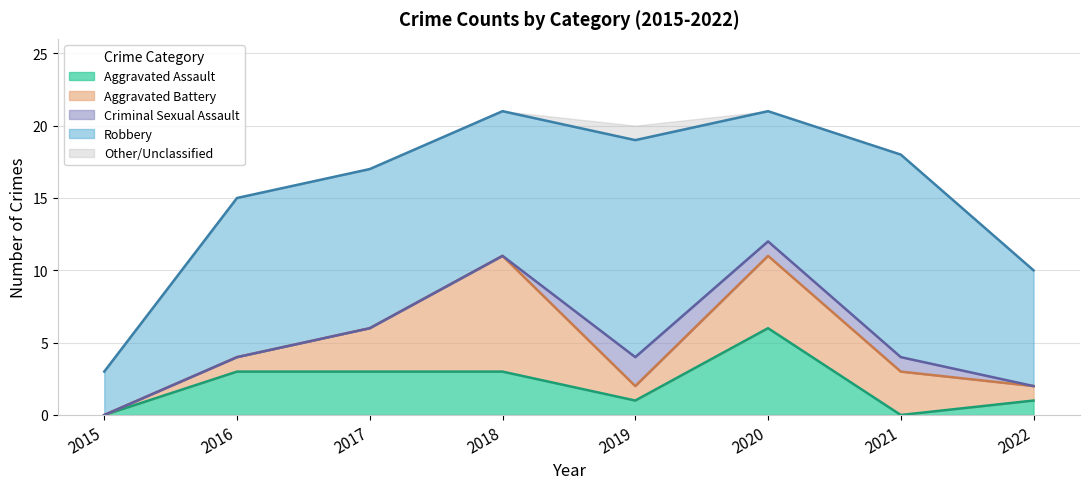

True or false: Aggravated Assault has a value of 1 at 2018.

False